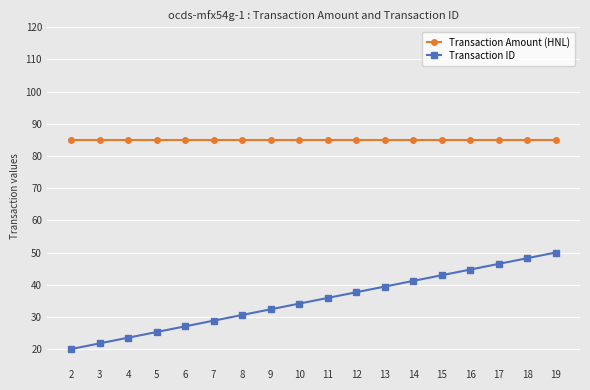

True or false: Transaction Amount (HNL) and Transaction ID cross at least once.

False